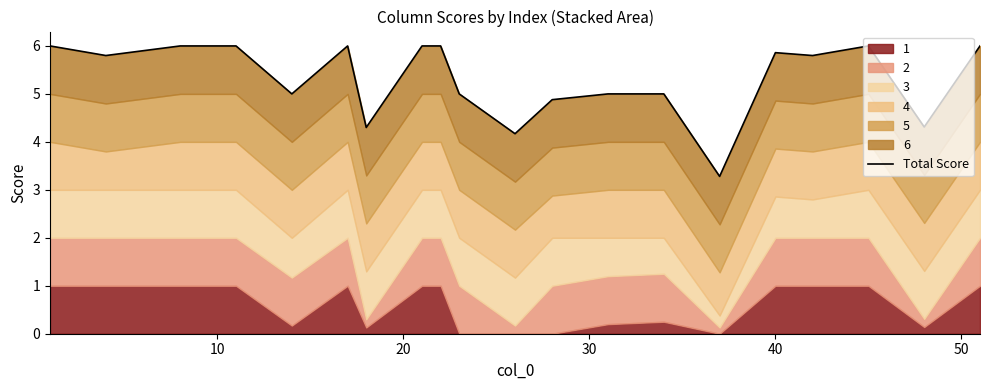

Is it true that the value at 50 is 6.0?

True